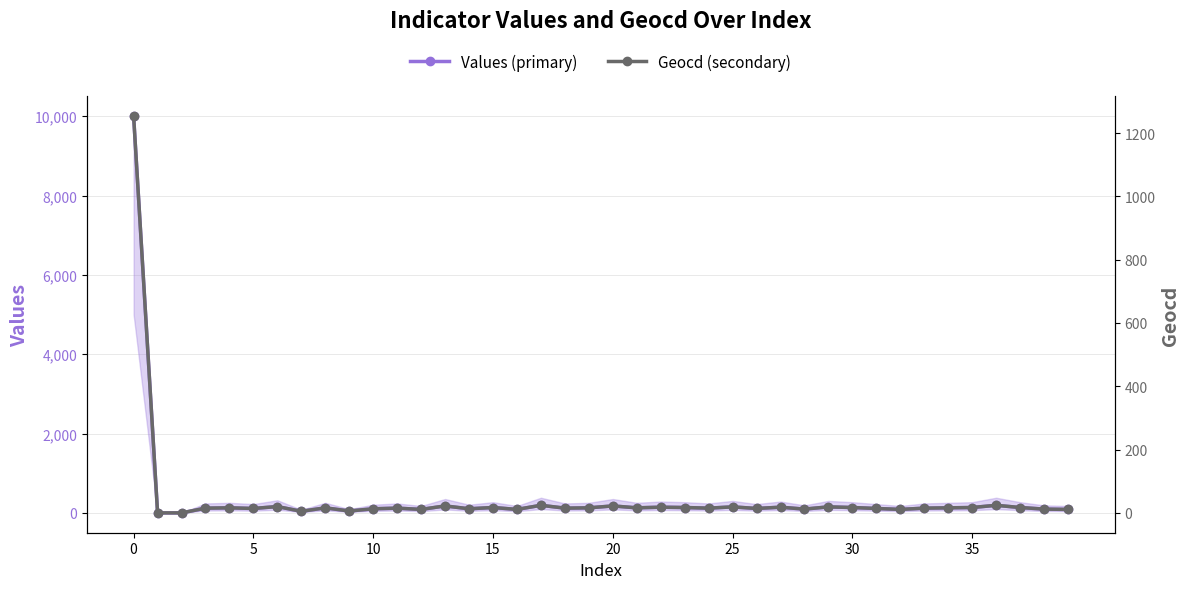

Which series has the largest range (max minus min)?

Values (primary)